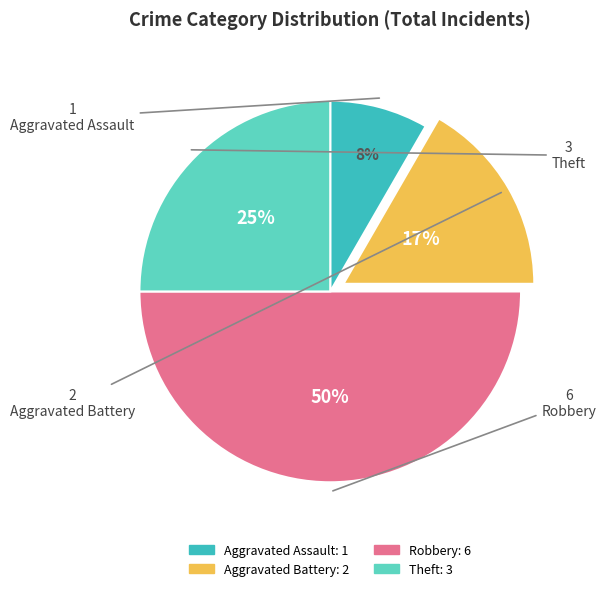

Do Aggravated Battery and Theft together represent more than half of the pie?

No